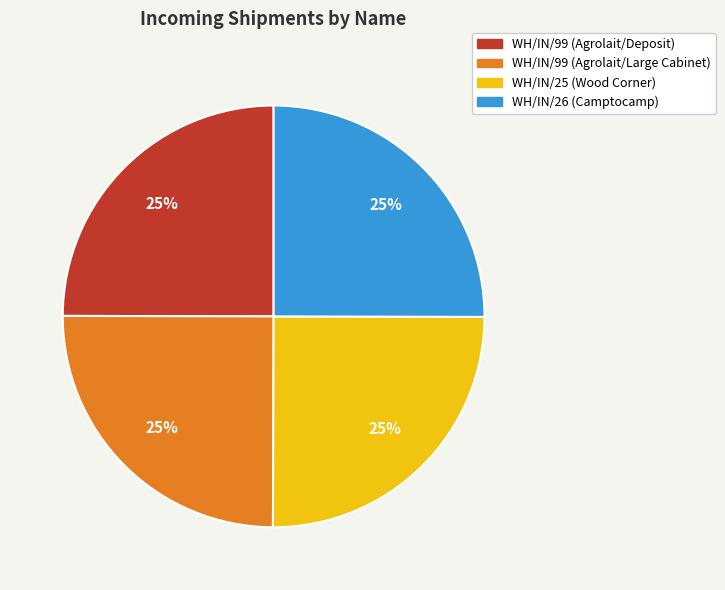

To the nearest percent, what portion does WH/IN/99 (Agrolait/Deposit) represent?

25%